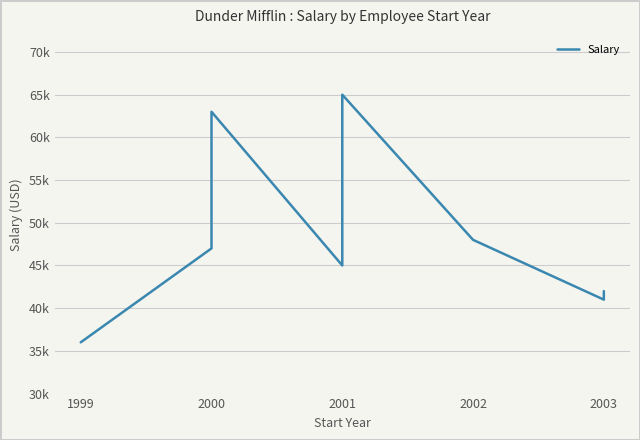

Which category has the lowest value across all series?

1999